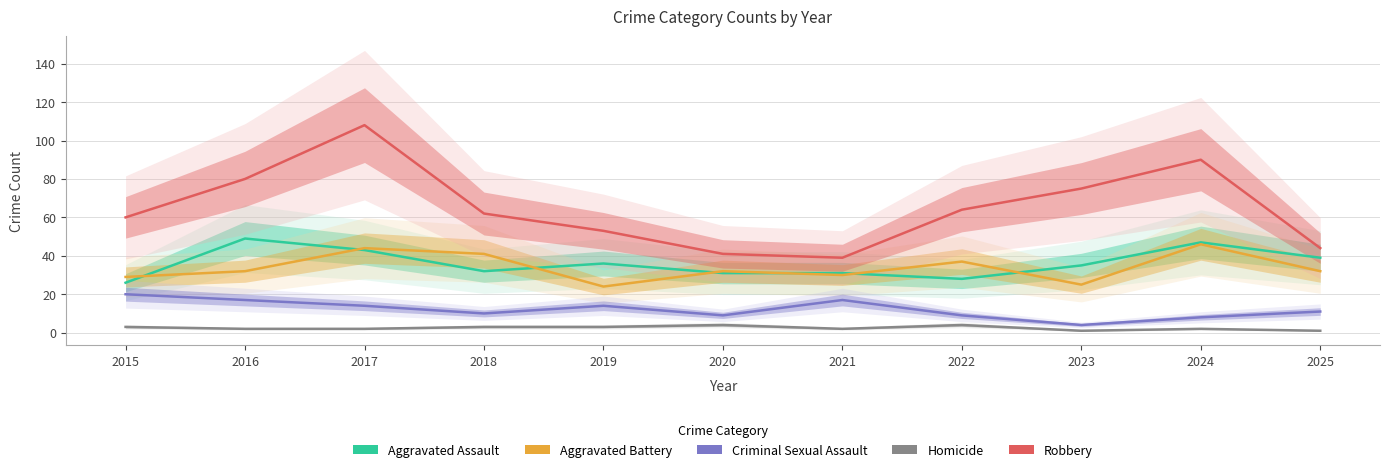

Which category has the lowest value across all series?

2023